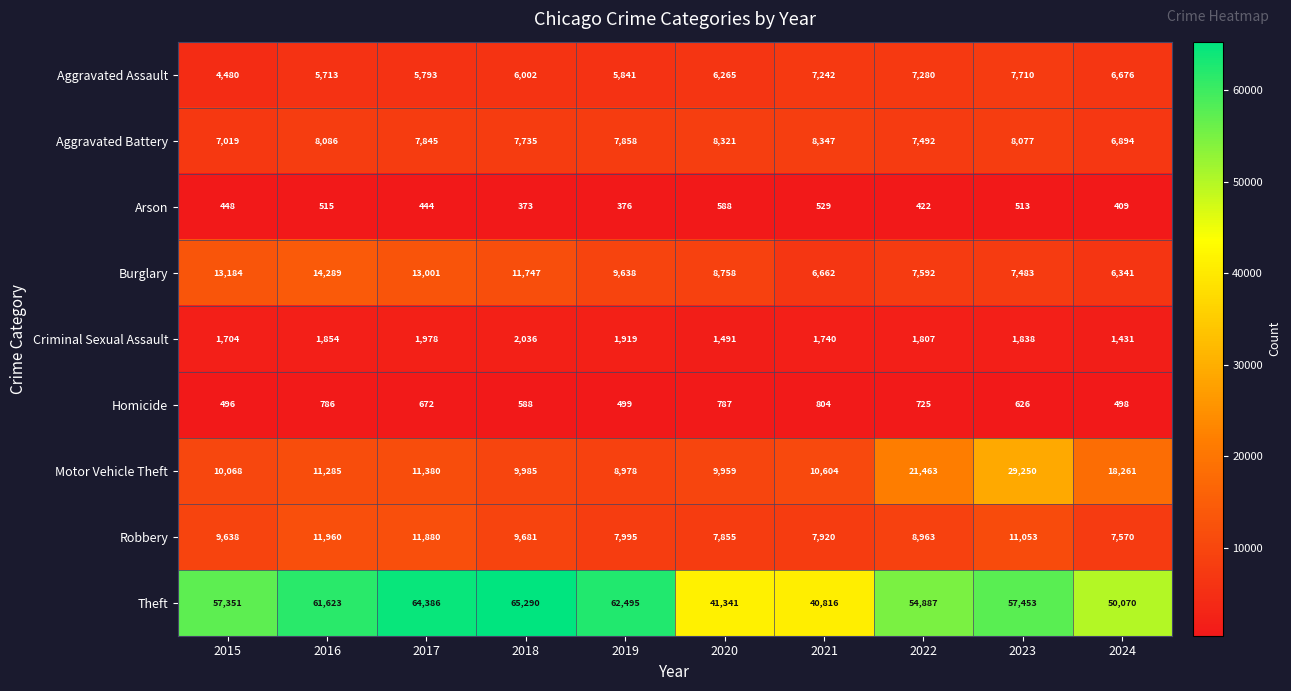

At which label does Theft first exceed 57453?

2016